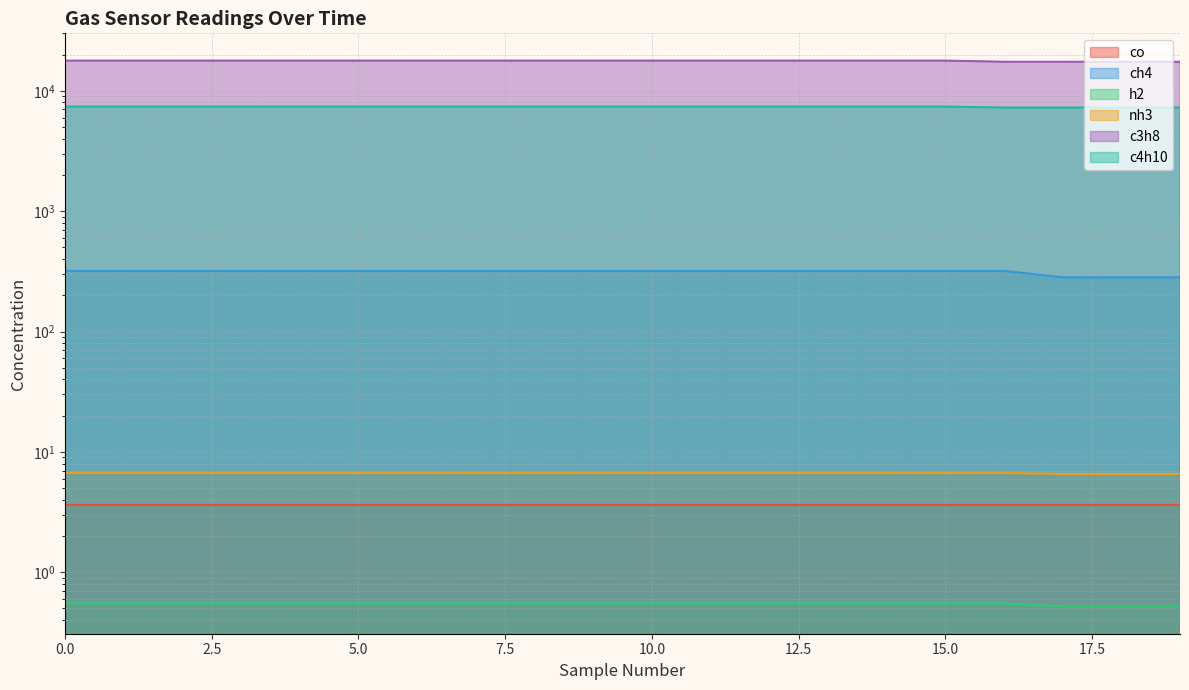

Which series changed the most between 6 and 10?

ch4